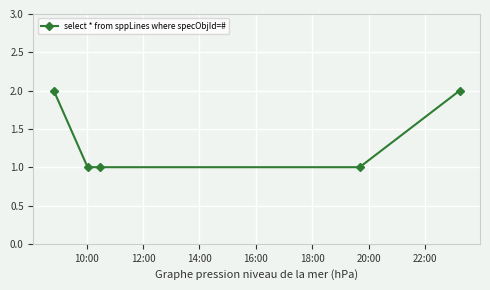

What is the sum of all values?

7